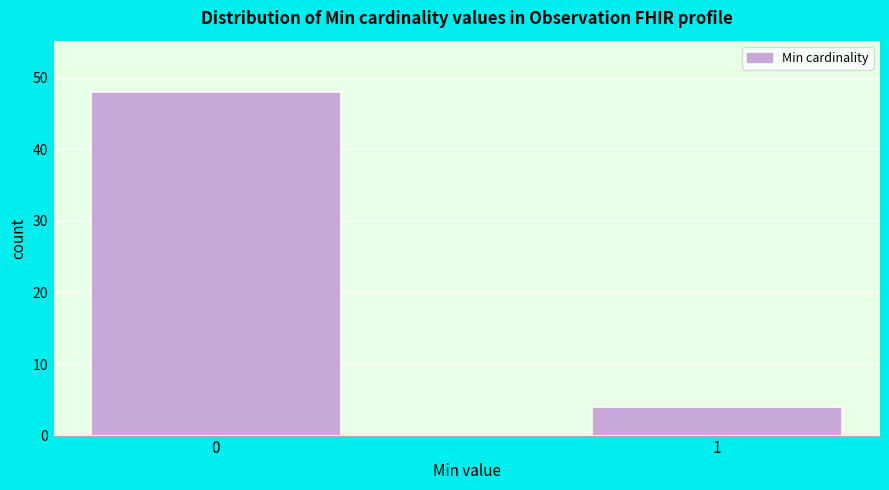

Reading left to right, what are all the values shown in this chart?

0=48	1=4